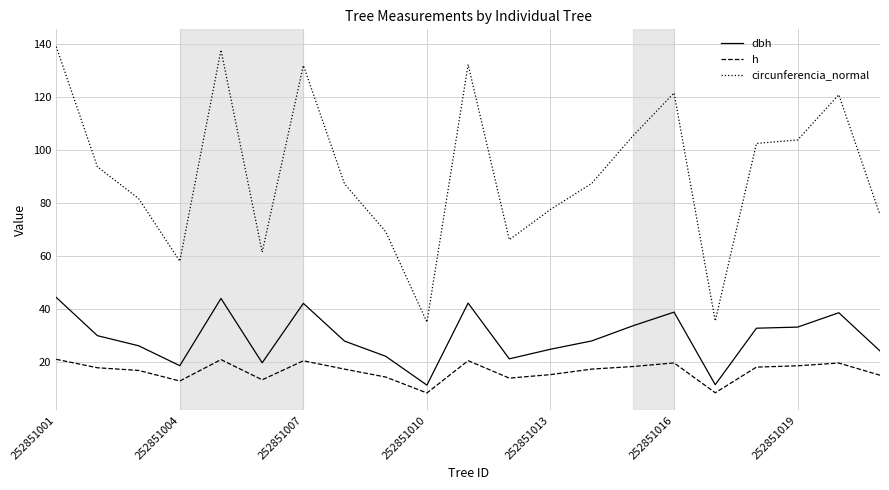

What is the maximum value for dbh?

44.2